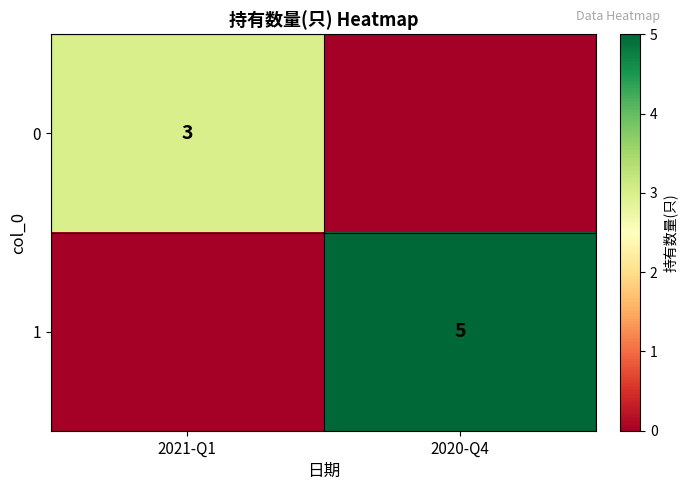

The 1 series shows 2 at 2020-Q4. True or false?

False